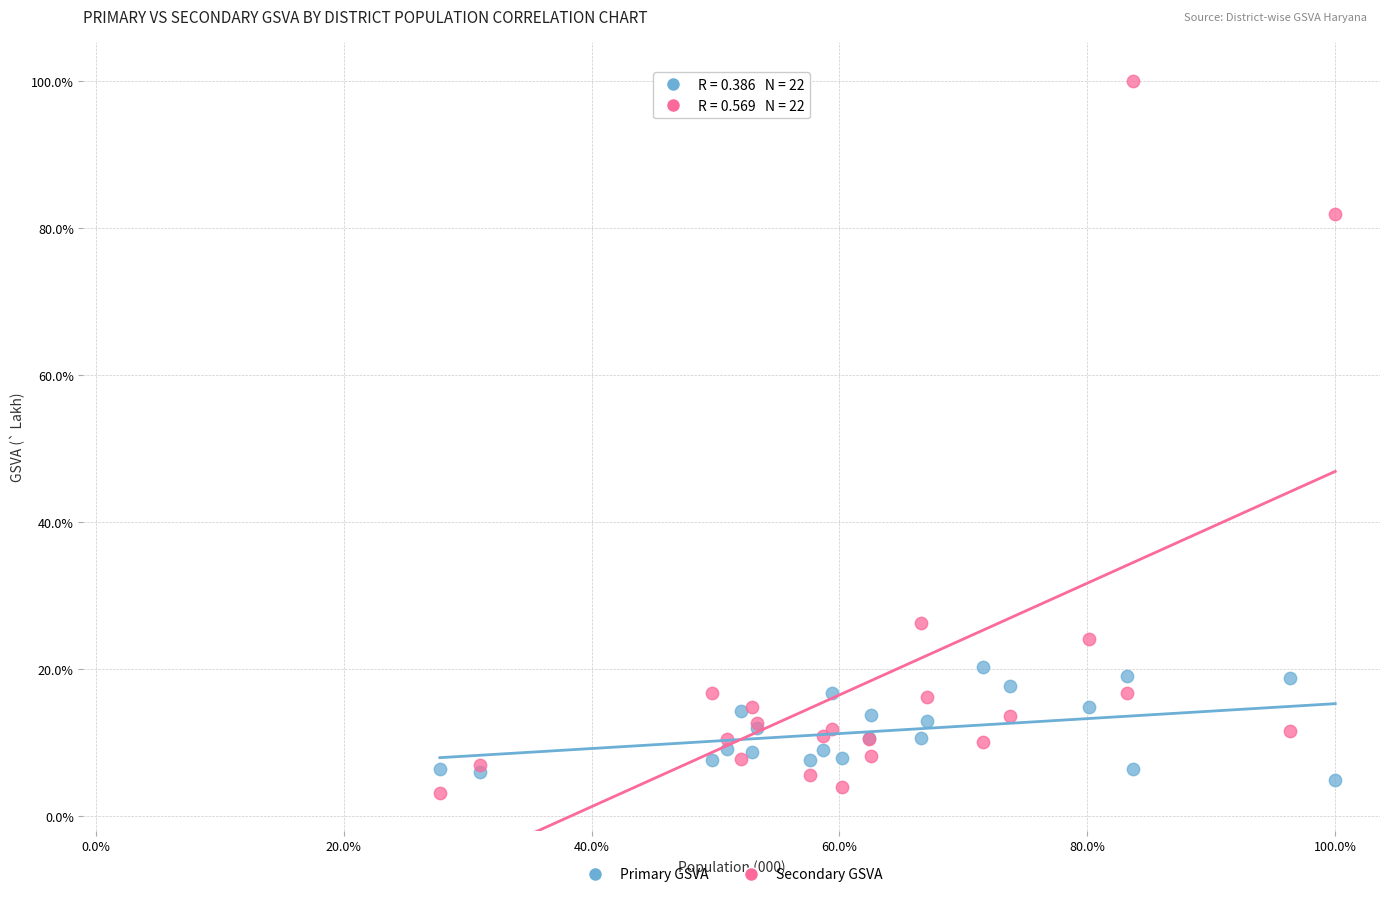

Which series contains the highest Y value?

Secondary GSVA